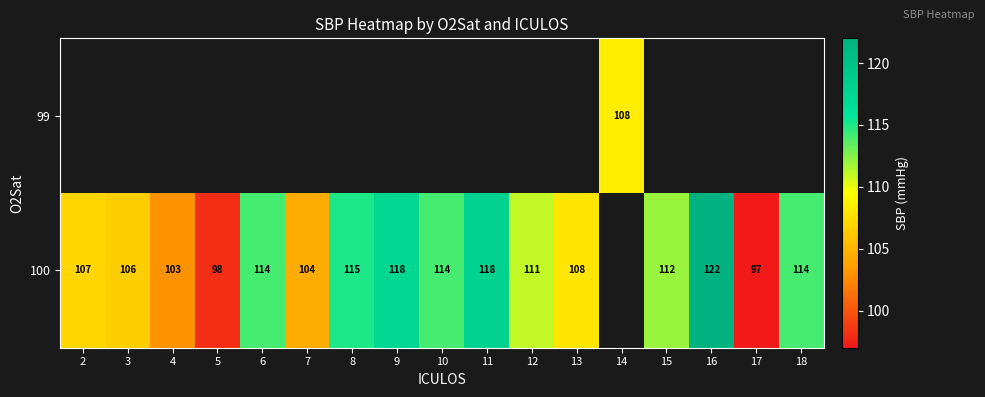

True or false: 100 has a value of 114.0 at 10.

True